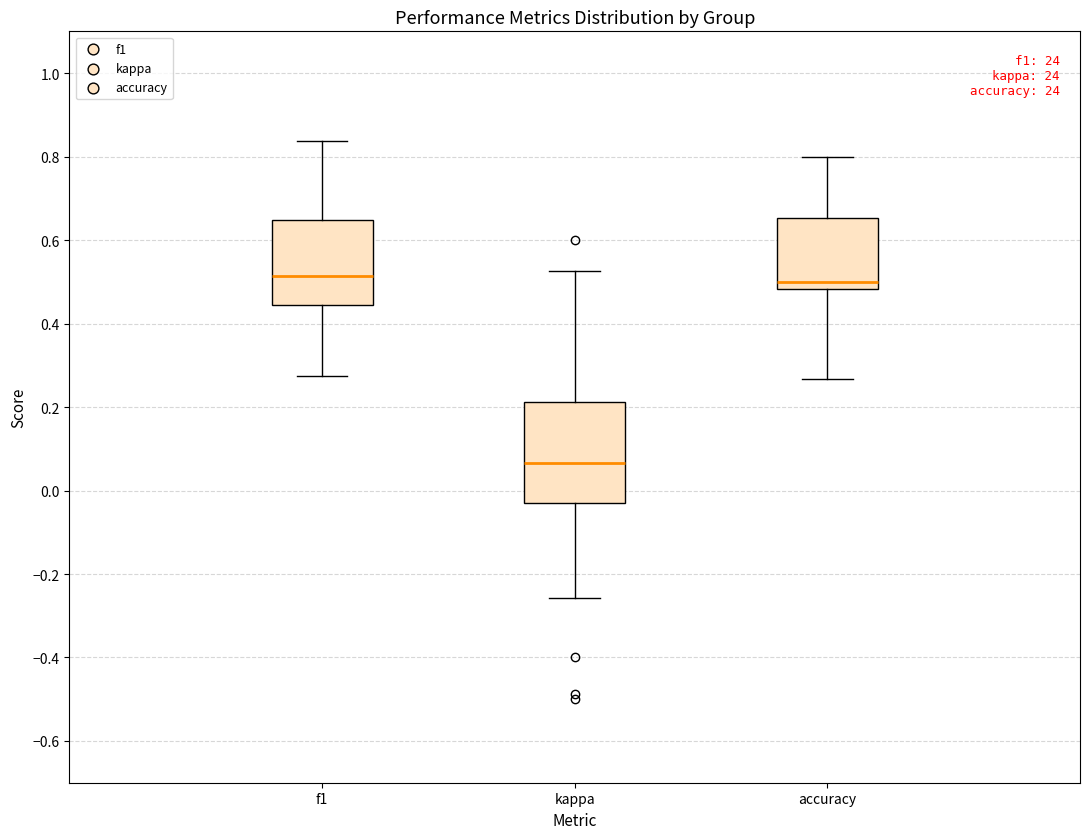

Reading left to right, read every box against the y-axis: the position of its median line, the range the box covers, and the ends of its whiskers. The values are not printed on the chart, so give them approximately, as read against the axis.

f1: median 0.52, box 0.44 to 0.64, whiskers 0.28 to 0.84
kappa: median 0.06, box -0.02 to 0.22, whiskers -0.26 to 0.52
accuracy: median 0.50, box 0.48 to 0.66, whiskers 0.26 to 0.80